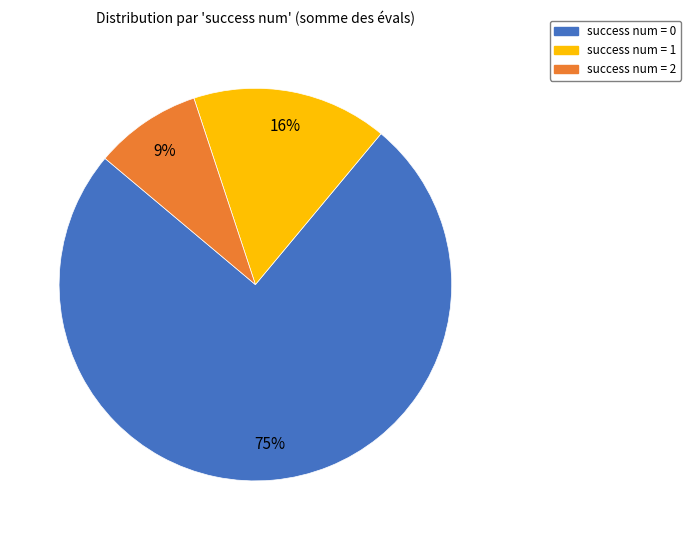

Is there any slice that represents more than half of the pie?

Yes